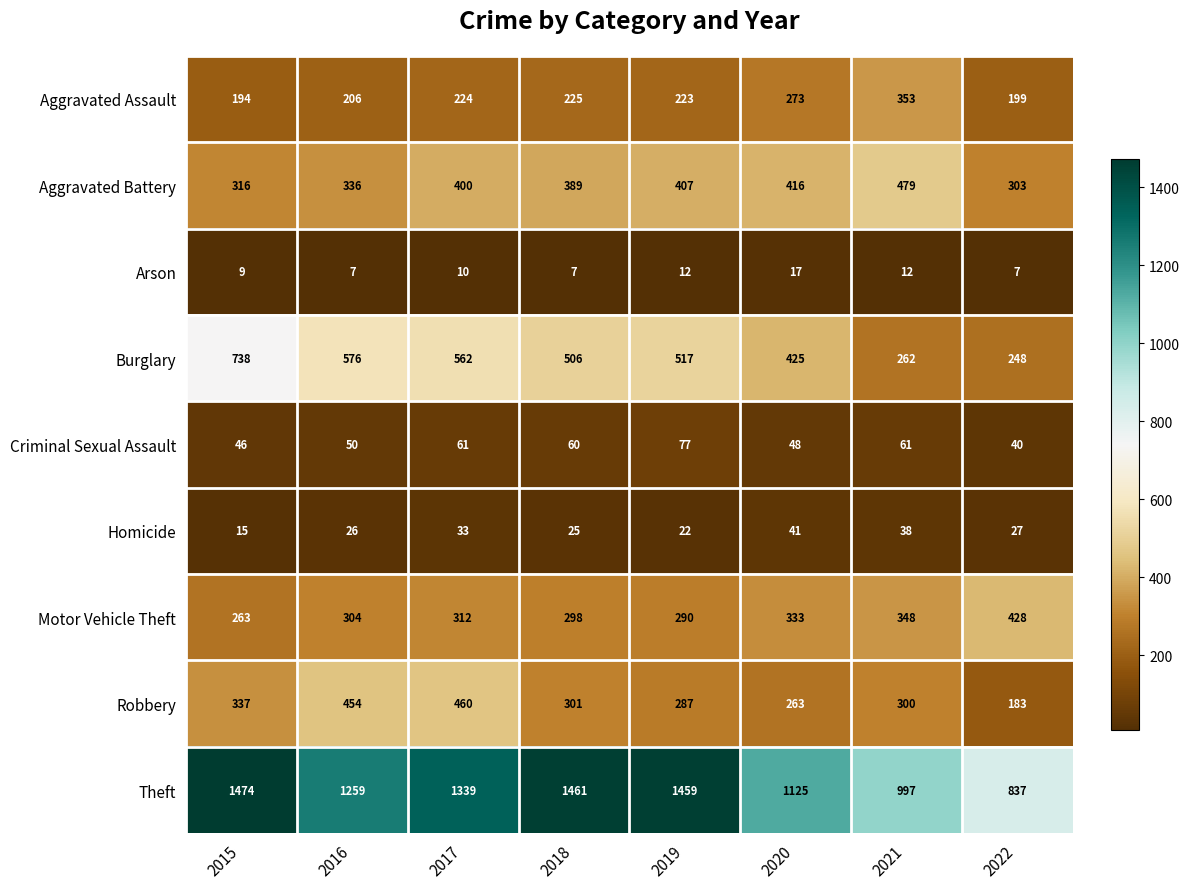

What is the average value of the Aggravated Battery series?

381